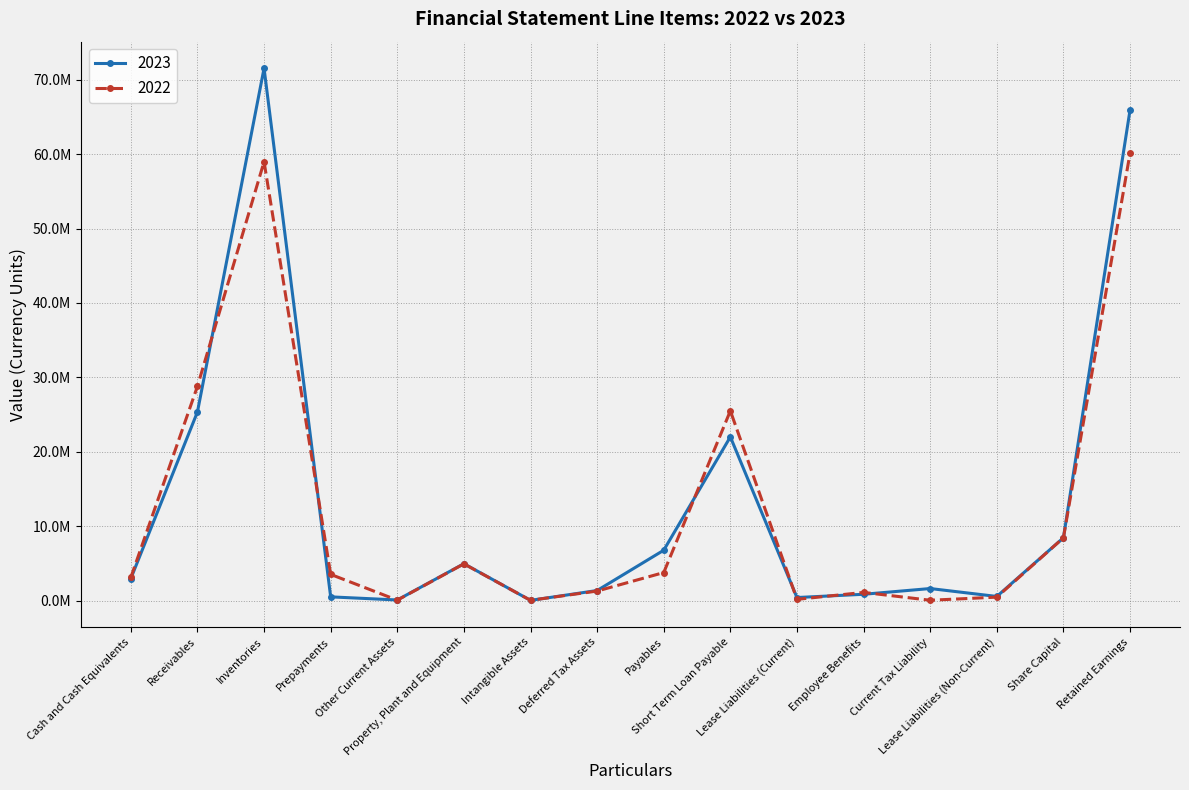

At which category is the sum across all series the highest?

Inventories